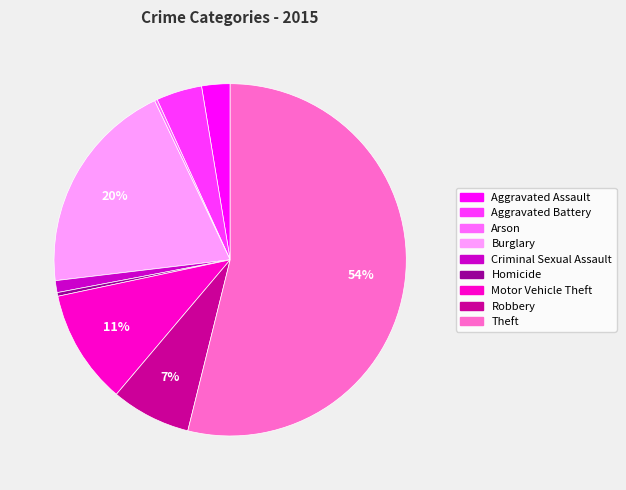

To the nearest percent, what portion does Burglary represent?

20%